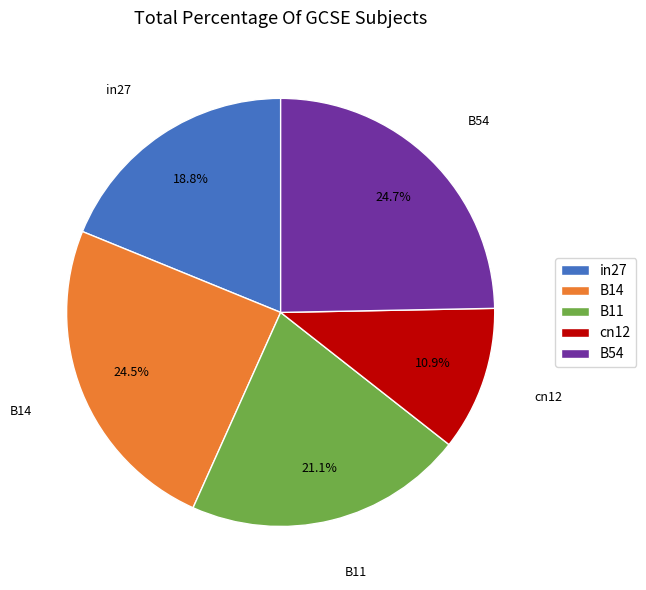

How many slices are in this pie chart?

5